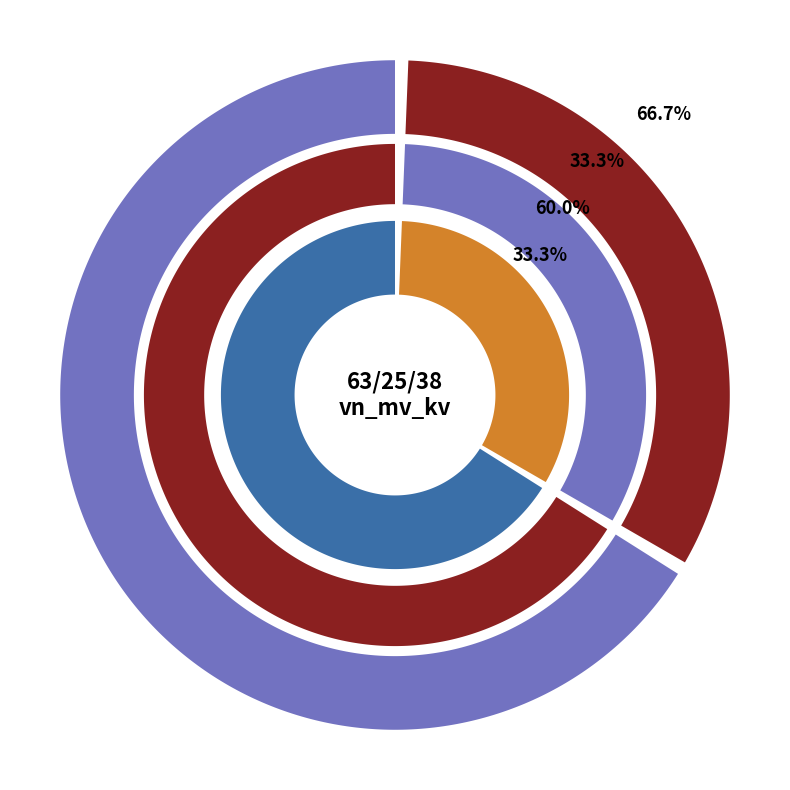

Between 63/25/38 MVA 110/10/10 kV and 63/25/38 MVA 110/20/10 kV, which is larger?

63/25/38 MVA 110/20/10 kV